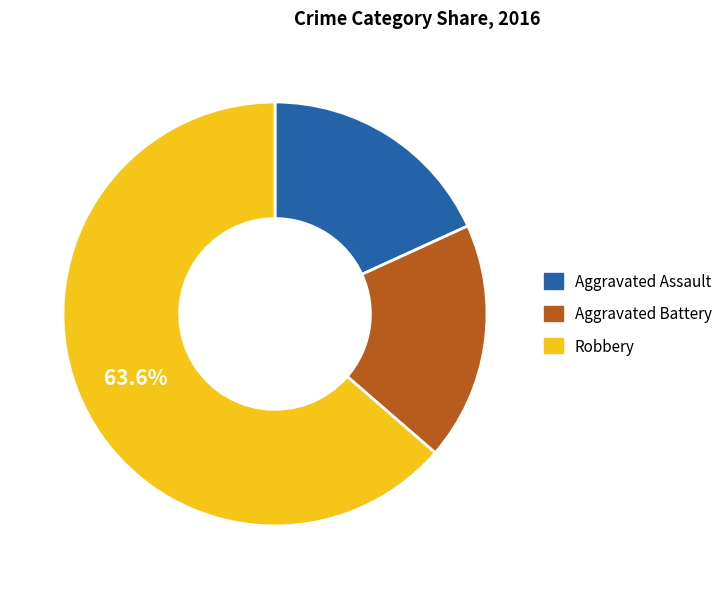

Which has a higher value, Robbery or Aggravated Assault?

Robbery